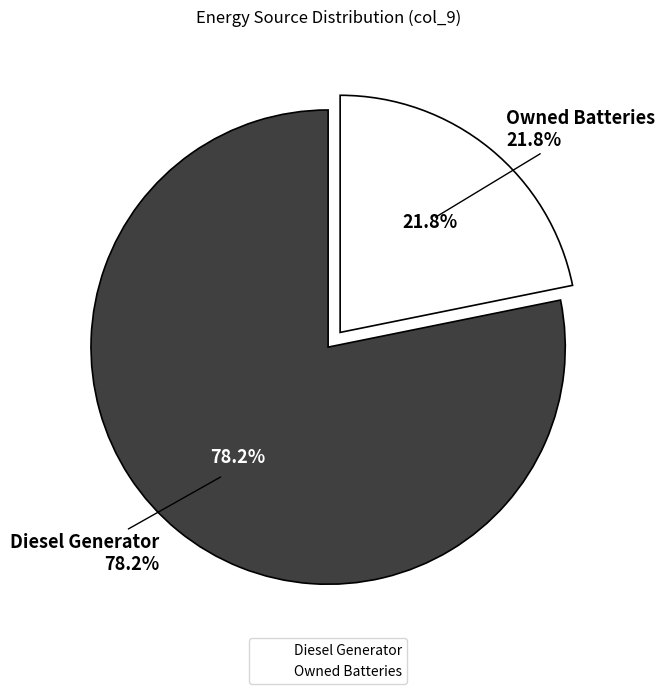

Combined, do Owned Batteries and Owned PV account for over 50%?

No